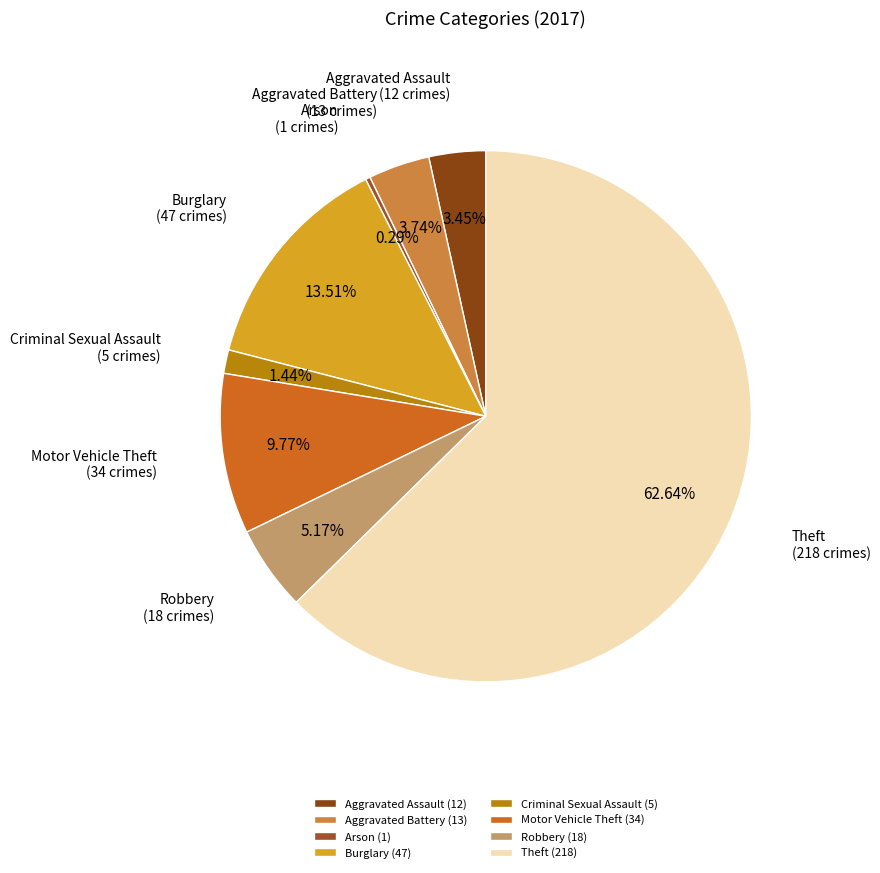

Which slice is the smallest?

Arson